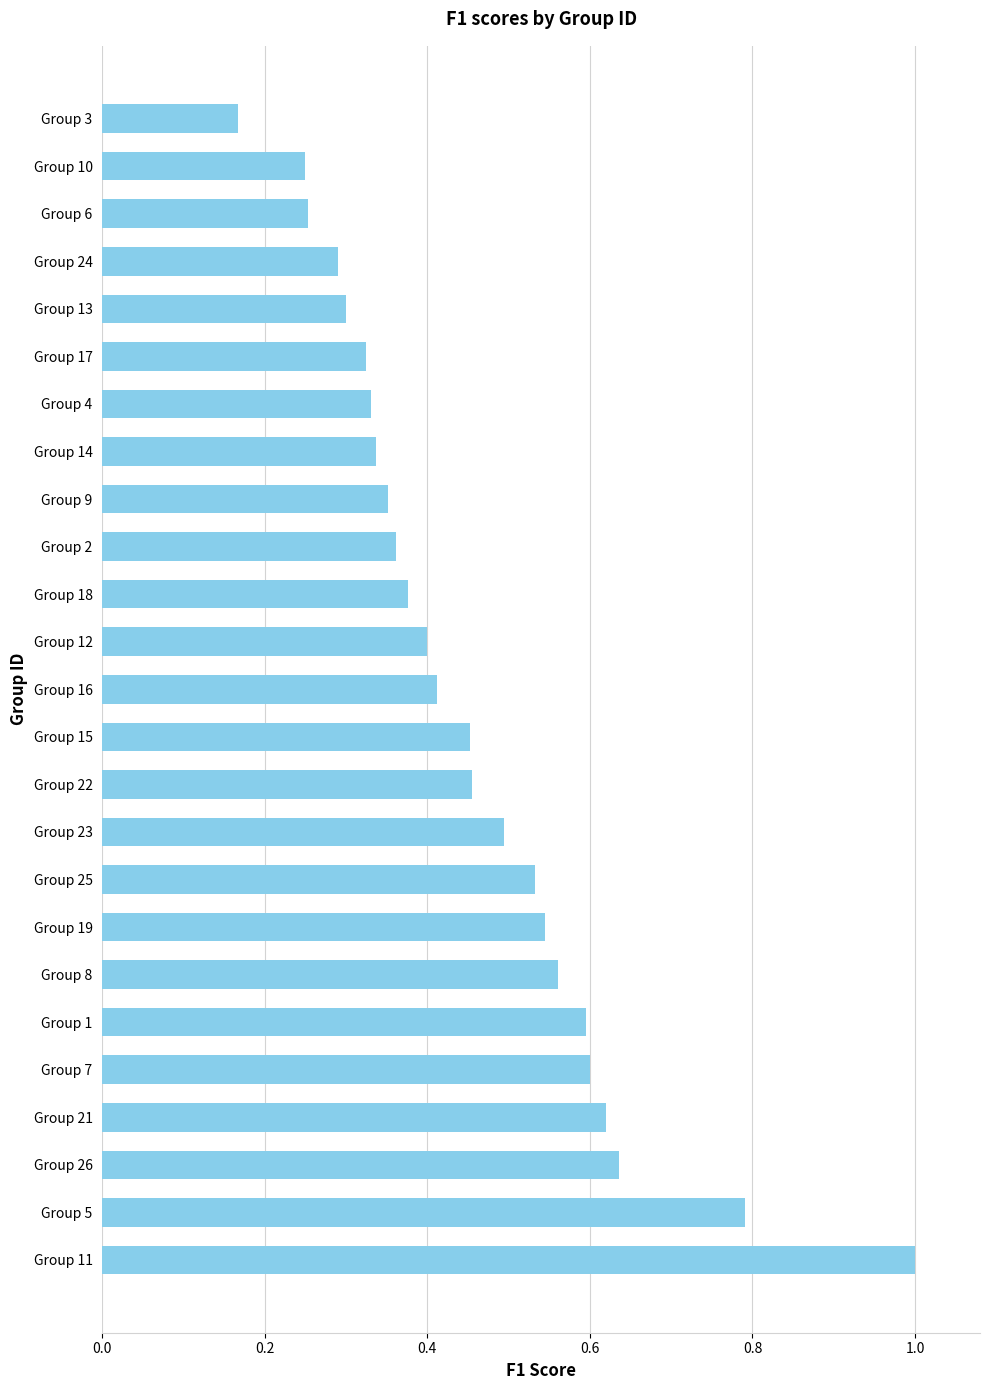

At which label is the value closest to 0?

Group 3